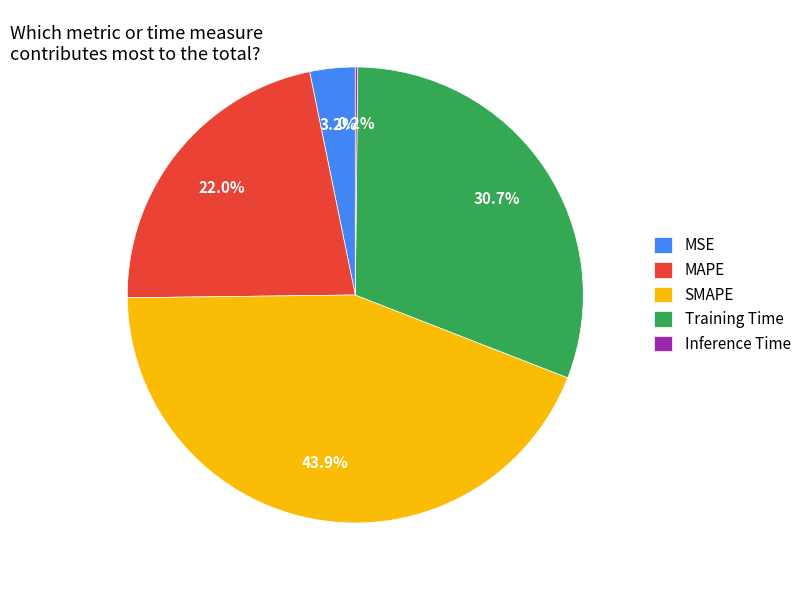

Between SMAPE and Training Time, which is larger?

SMAPE